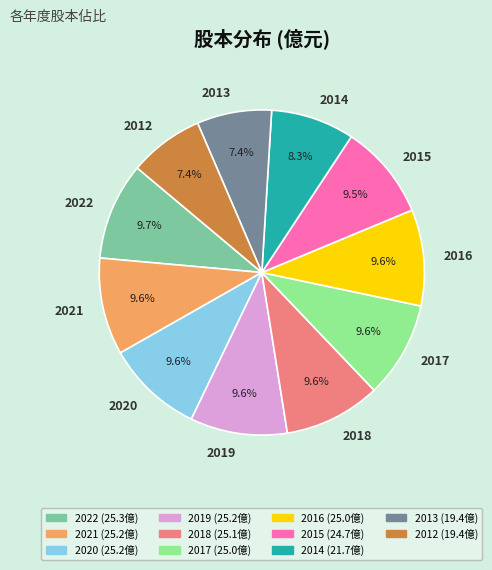

What is the ratio of the value at 2013 to the value at 2018?

0.8